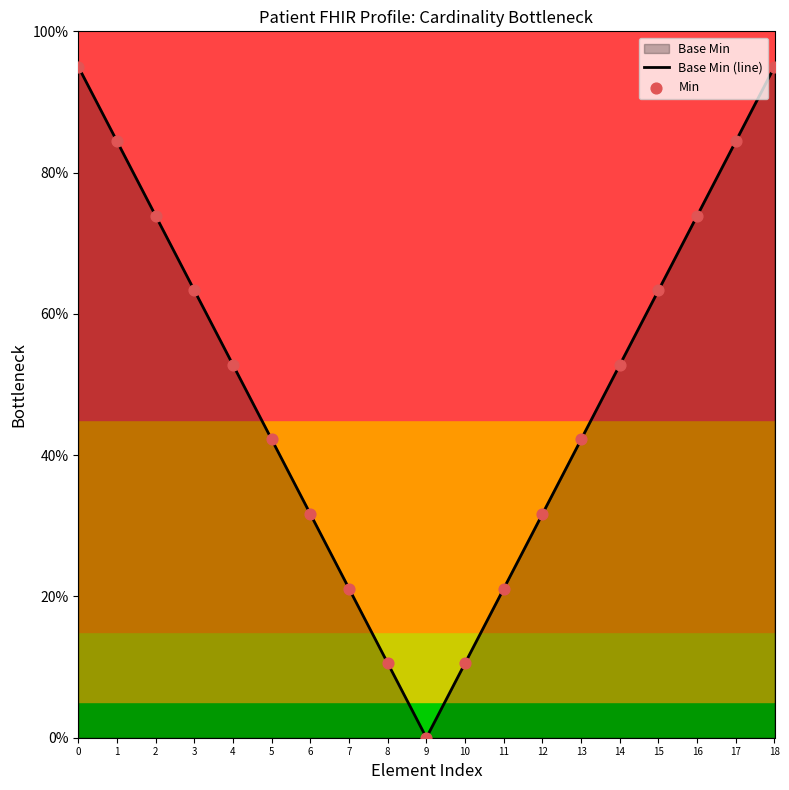

Is the value of Base Min (line) at 8 greater than the value of Min at 16?

No